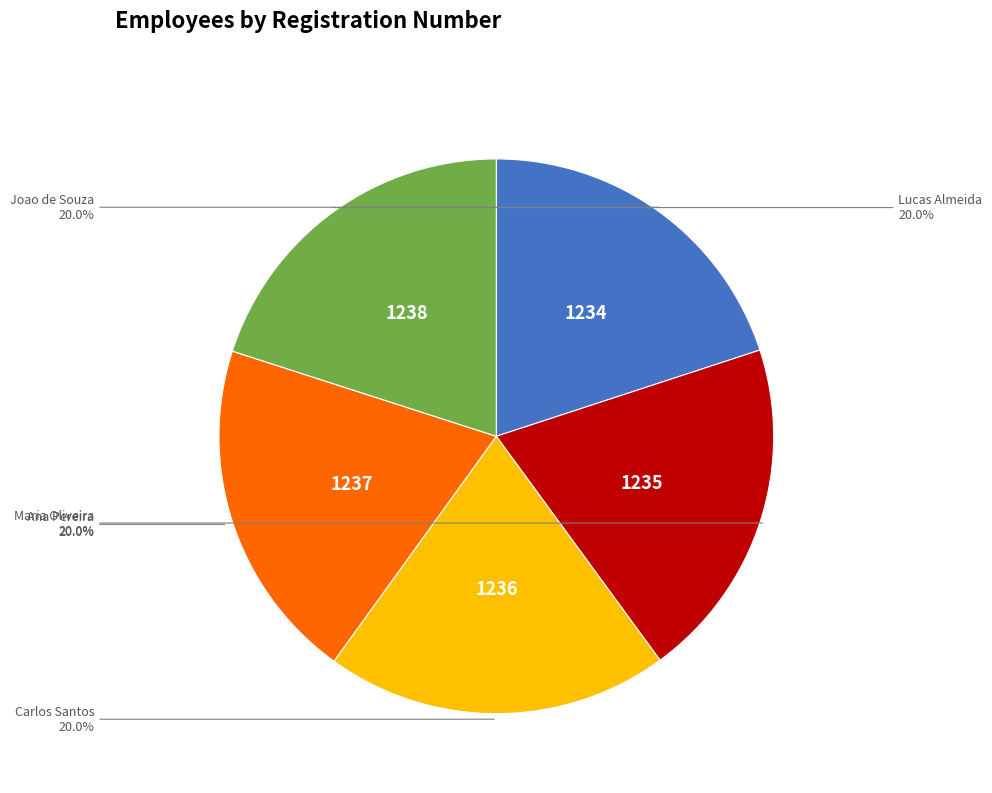

What percentage is NOT represented by Maria Oliveira?

80.0%